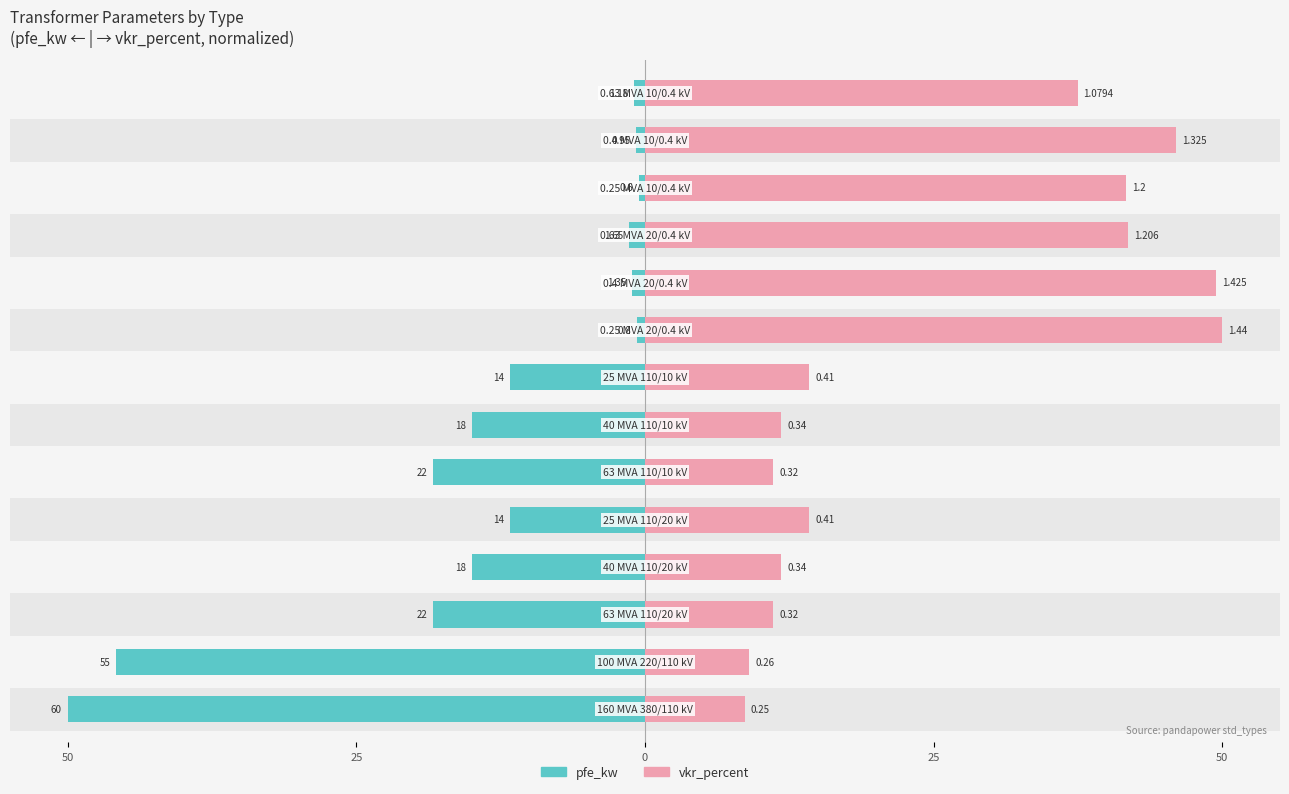

How many series are shown in this chart?

2